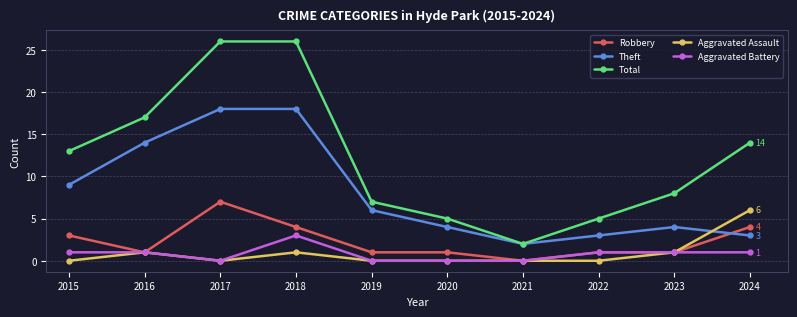

What is the maximum value for Aggravated Battery?

3